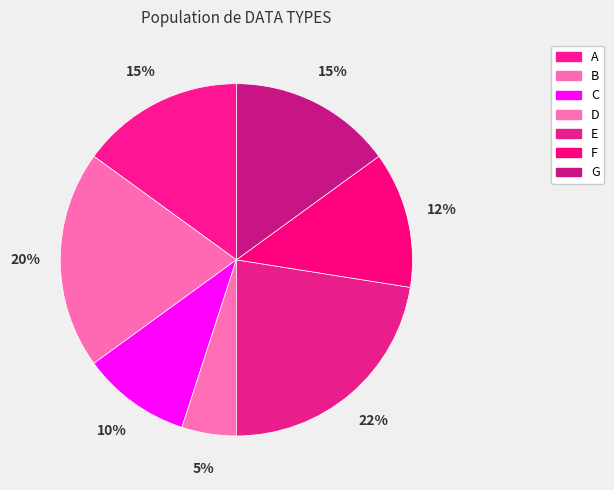

Count the number of slices in the pie.

7